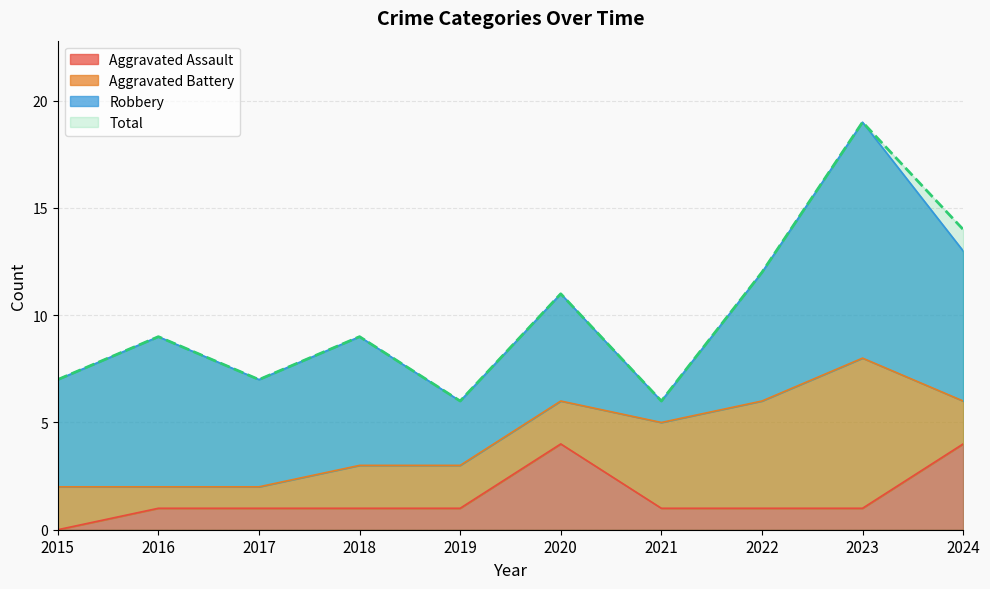

Read the Aggravated Assault value at 2016.

1